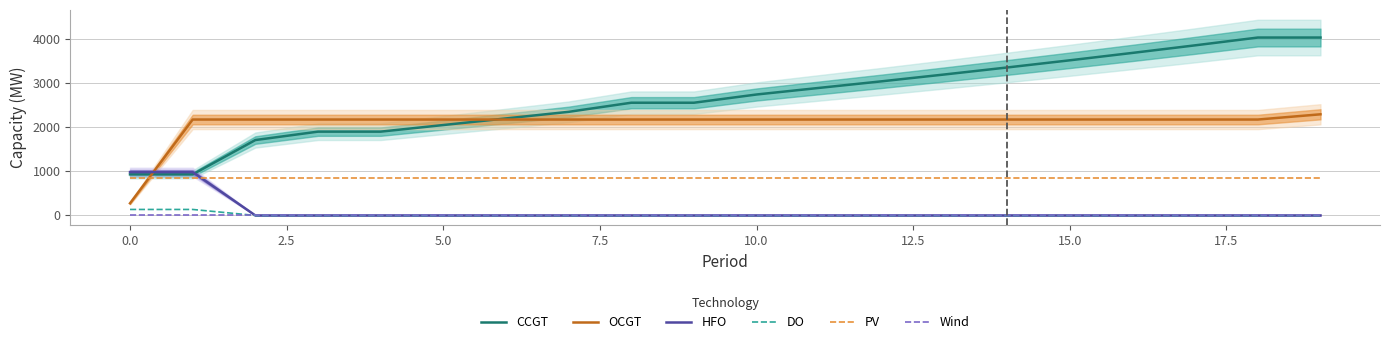

Is it true that Wind equals 0 at 18?

True